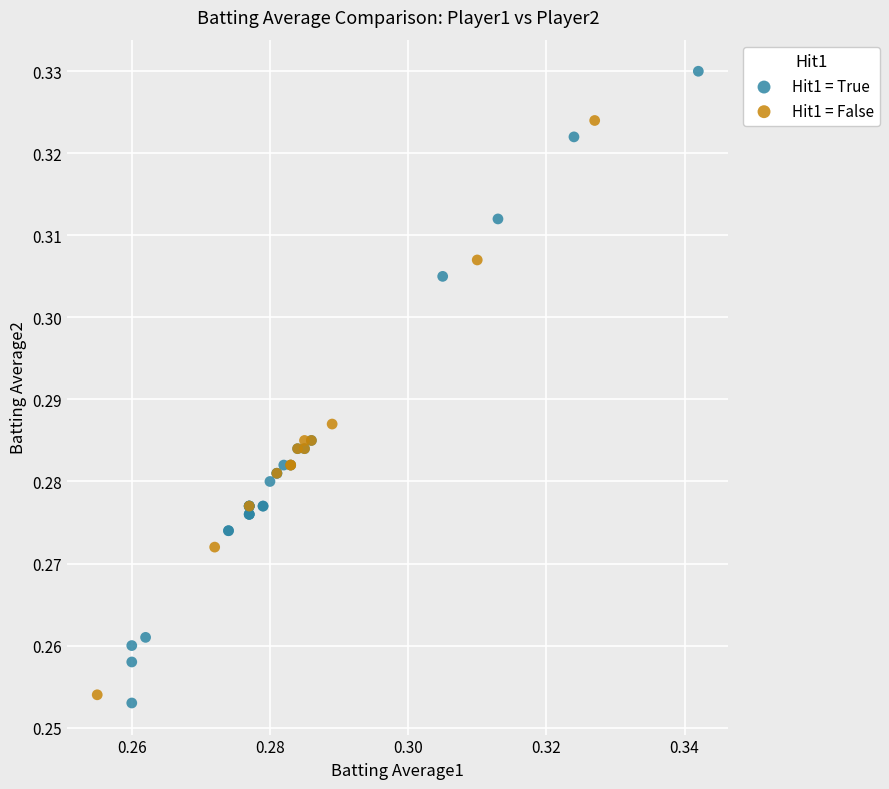

Which series contains the highest Y value?

Hit1 = True